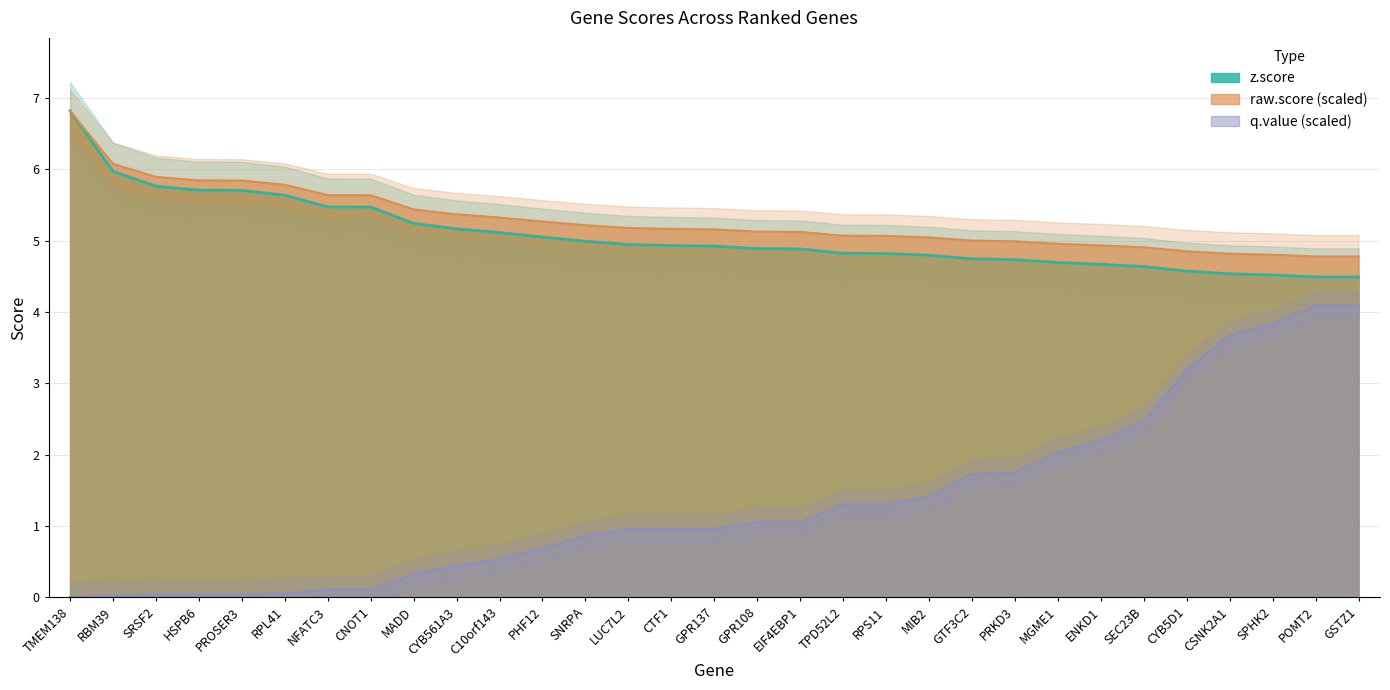

What is the difference between the maximum and second lowest values in the raw.score series?

2.0